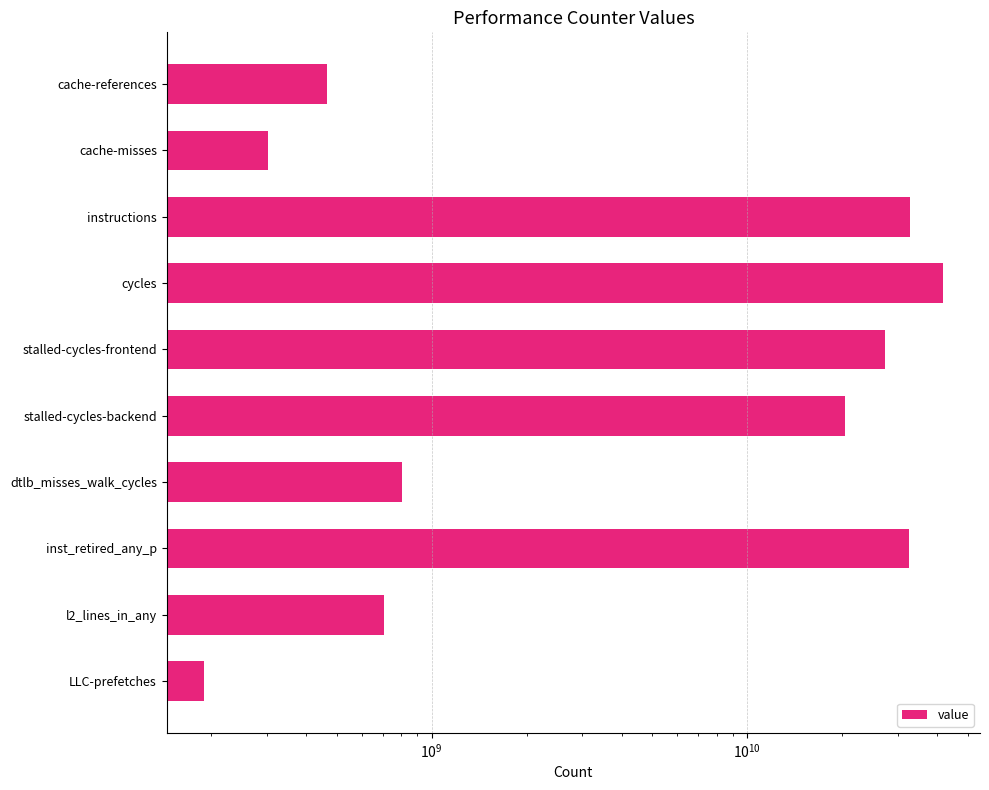

What is the value of the 9th bar from the left?

706908460